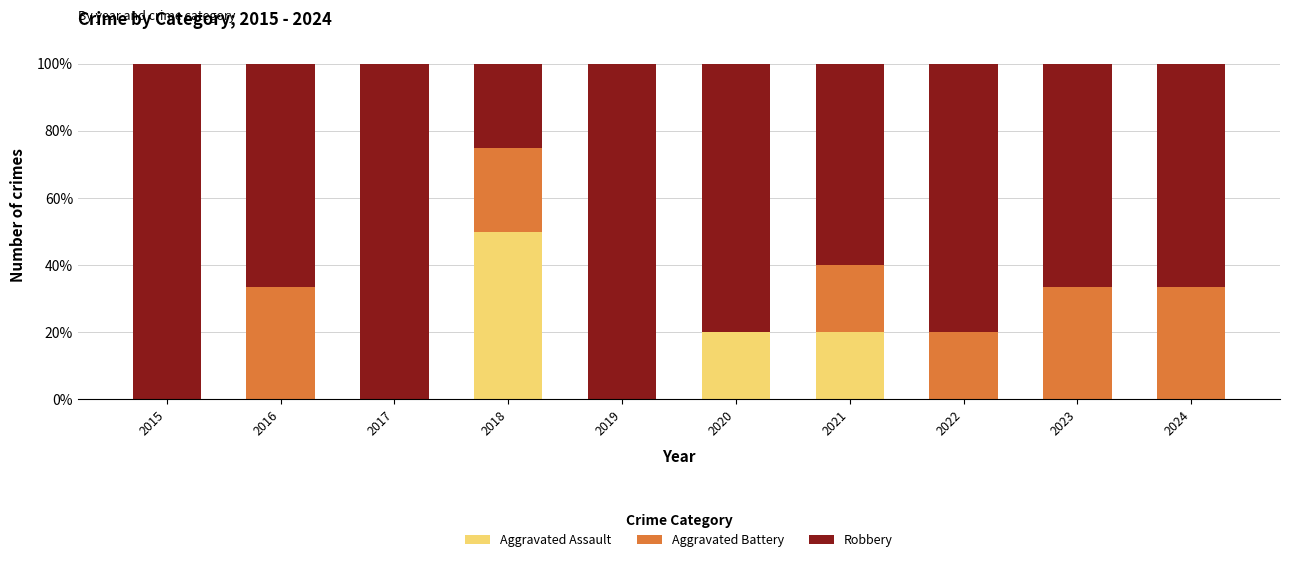

True or false: Aggravated Assault has a value of 0.0 at 2016.

True